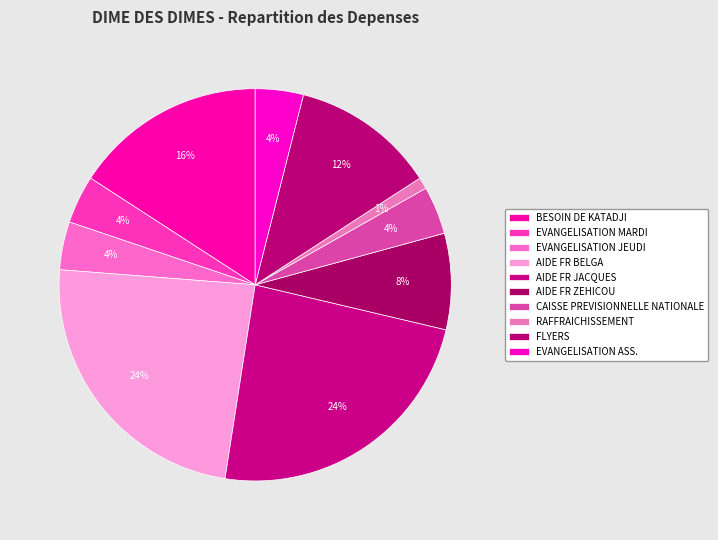

How much of the chart is everything except EVANGELISATION ASS.?

96.0%